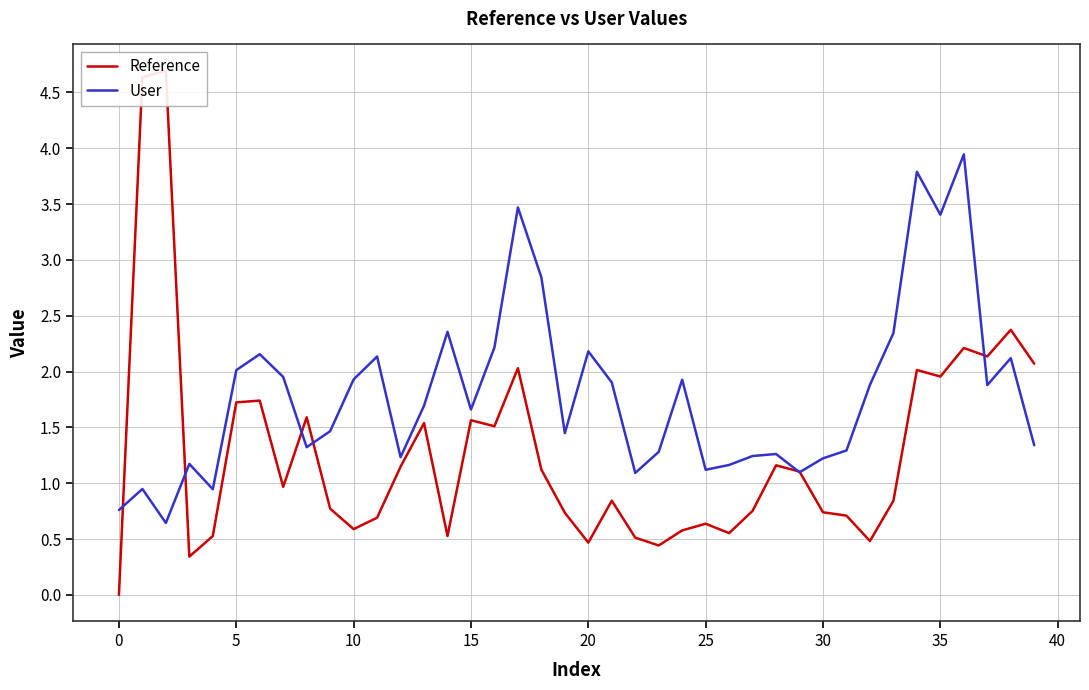

True or false: Reference has more than 0 interior local peaks.

True